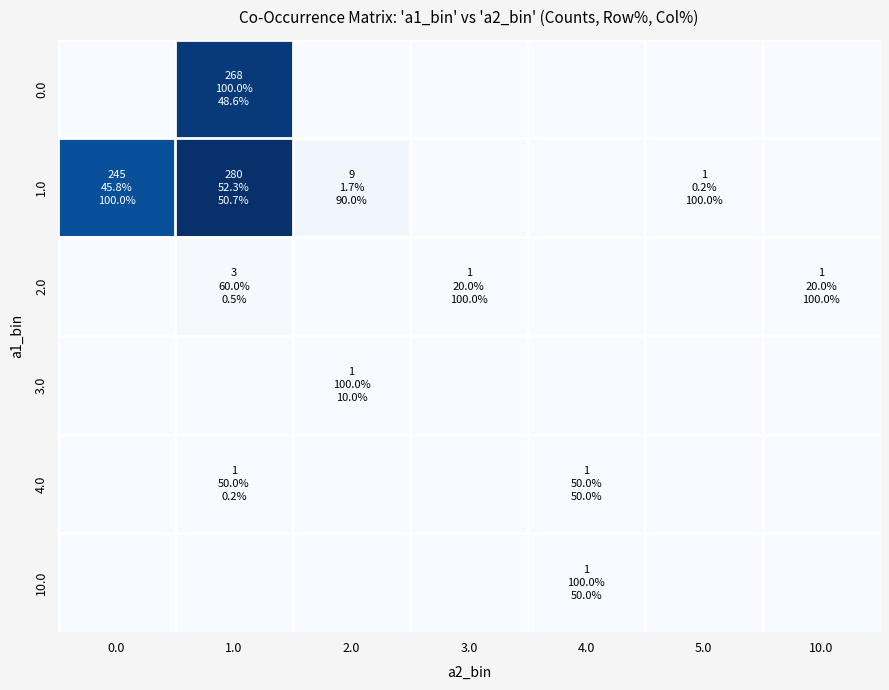

List the series in order of their peak value, lowest first.

3.0, 4.0, 10.0, 2.0, 0.0, 1.0